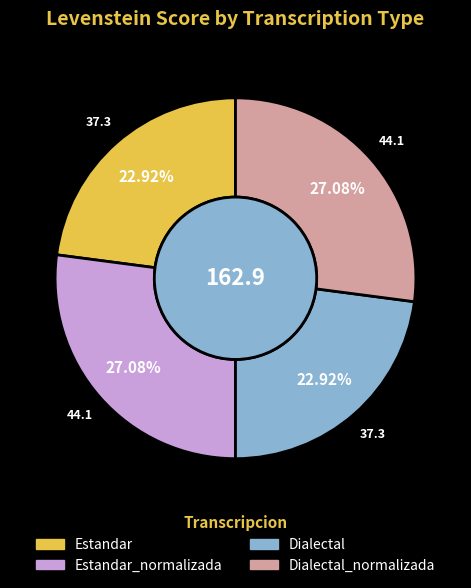

Does any single category account for the majority?

No